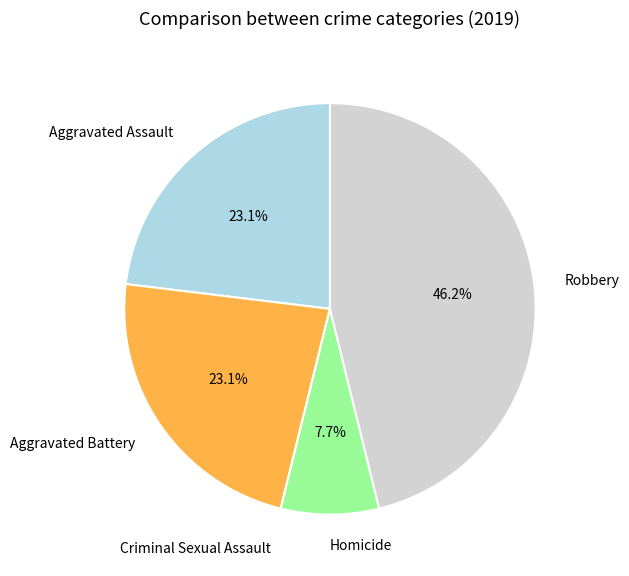

How much of the chart is everything except Aggravated Assault?

76.9%